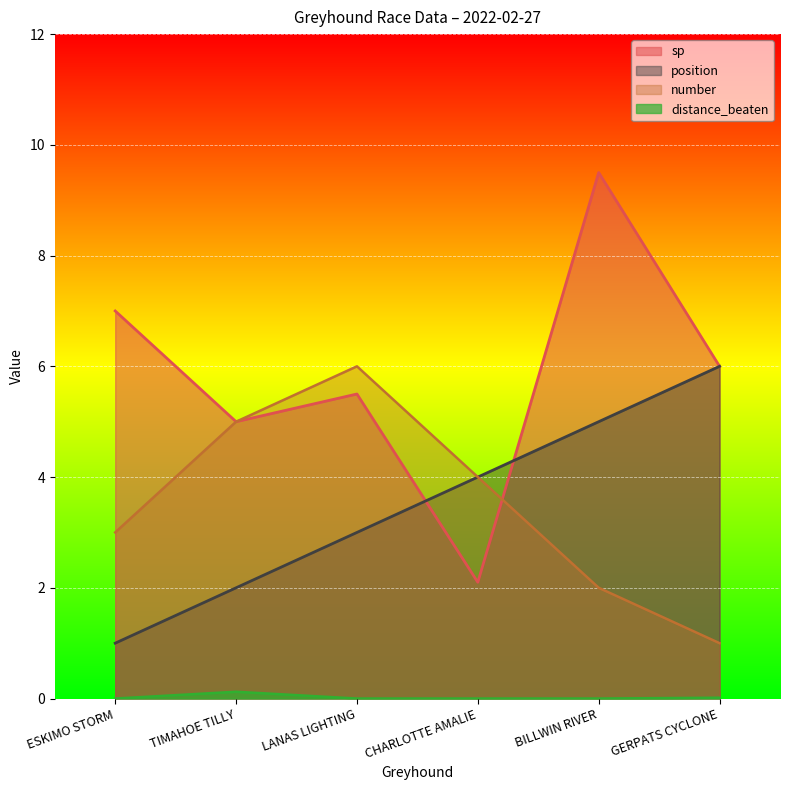

Count the number values in the range 2 to 5.

4